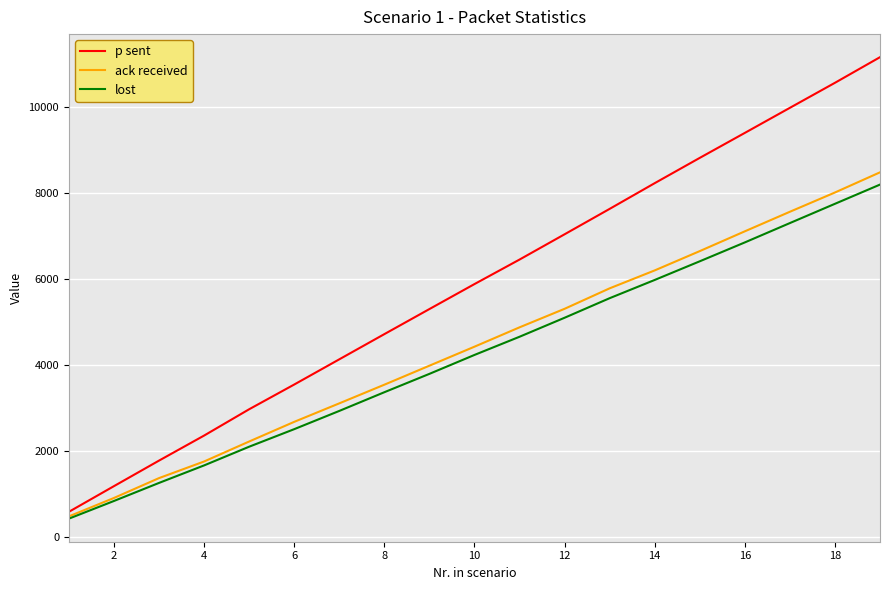

What is the minimum value shown in the chart?

436